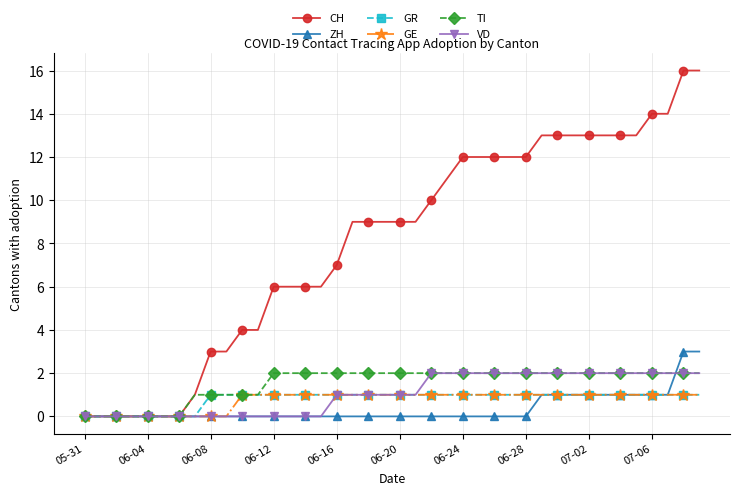

What is the greatest value displayed?

16